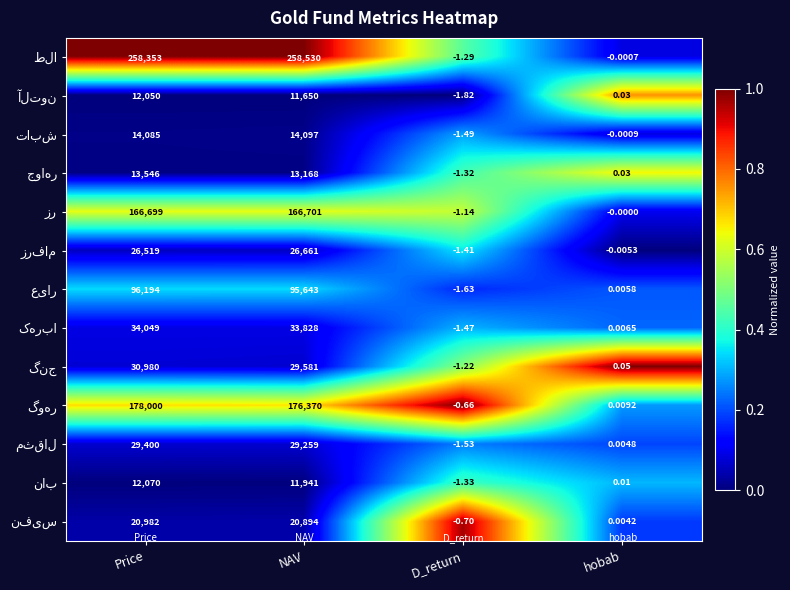

At which category is the sum across all series the highest?

Price